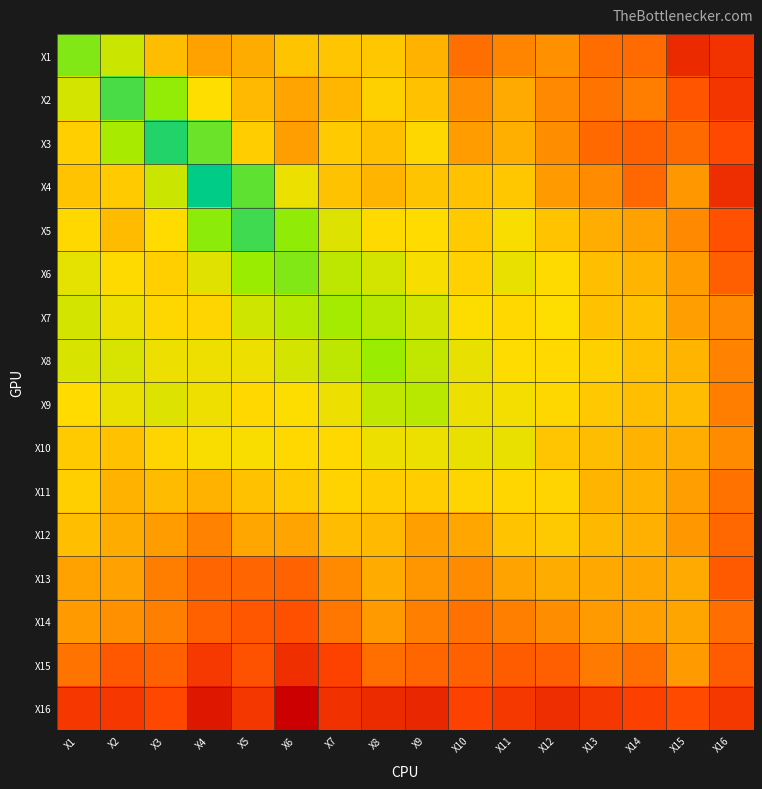

Reading left to right, what are all the values shown in this chart?

X1: X1=1.3	X2=0.6	X3=0.2	X4=0.1	X5=0.1	X6=0.2	X7=0.2	X8=0.2	X9=0.2	X10=0.0	X11=0.1	X12=0.1	X13=0.0	X14=0.0	X15=0.0	X16=0.0
X2: X1=0.6	X2=2.4	X3=1.1	X4=0.4	X5=0.2	X6=0.1	X7=0.2	X8=0.3	X9=0.2	X10=0.1	X11=0.1	X12=0.1	X13=0.1	X14=0.1	X15=0.0	X16=0.0
X3: X1=0.3	X2=0.9	X3=3.6	X4=1.7	X5=0.3	X6=0.1	X7=0.3	X8=0.2	X9=0.3	X10=0.1	X11=0.1	X12=0.1	X13=0.0	X14=0.0	X15=0.0	X16=0.0
X4: X1=0.2	X2=0.3	X3=0.6	X4=5.3	X5=1.9	X6=0.4	X7=0.2	X8=0.2	X9=0.2	X10=0.2	X11=0.2	X12=0.1	X13=0.1	X14=0.0	X15=0.1	X16=0.0
X5: X1=0.3	X2=0.2	X3=0.4	X4=1.1	X5=2.6	X6=1.1	X7=0.5	X8=0.3	X9=0.4	X10=0.3	X11=0.4	X12=0.2	X13=0.1	X14=0.1	X15=0.1	X16=0.0
X6: X1=0.5	X2=0.3	X3=0.3	X4=0.5	X5=1.0	X6=1.3	X7=0.7	X8=0.6	X9=0.4	X10=0.3	X11=0.4	X12=0.3	X13=0.2	X14=0.2	X15=0.1	X16=0.0
X7: X1=0.6	X2=0.4	X3=0.3	X4=0.3	X5=0.6	X6=0.7	X7=0.9	X8=0.7	X9=0.6	X10=0.4	X11=0.3	X12=0.4	X13=0.2	X14=0.2	X15=0.1	X16=0.1
X8: X1=0.5	X2=0.5	X3=0.4	X4=0.4	X5=0.4	X6=0.6	X7=0.7	X8=1.0	X9=0.7	X10=0.5	X11=0.4	X12=0.3	X13=0.3	X14=0.2	X15=0.2	X16=0.1
X9: X1=0.4	X2=0.4	X3=0.5	X4=0.4	X5=0.3	X6=0.4	X7=0.4	X8=0.7	X9=0.7	X10=0.4	X11=0.4	X12=0.3	X13=0.2	X14=0.2	X15=0.2	X16=0.1
X10: X1=0.3	X2=0.2	X3=0.3	X4=0.4	X5=0.4	X6=0.3	X7=0.3	X8=0.4	X9=0.4	X10=0.4	X11=0.5	X12=0.2	X13=0.2	X14=0.2	X15=0.1	X16=0.1
X11: X1=0.3	X2=0.2	X3=0.2	X4=0.2	X5=0.2	X6=0.3	X7=0.3	X8=0.3	X9=0.3	X10=0.3	X11=0.3	X12=0.3	X13=0.2	X14=0.2	X15=0.1	X16=0.1
X12: X1=0.2	X2=0.1	X3=0.1	X4=0.1	X5=0.1	X6=0.1	X7=0.2	X8=0.2	X9=0.1	X10=0.1	X11=0.2	X12=0.3	X13=0.2	X14=0.2	X15=0.1	X16=0.0
X13: X1=0.1	X2=0.1	X3=0.1	X4=0.0	X5=0.0	X6=0.0	X7=0.1	X8=0.1	X9=0.1	X10=0.1	X11=0.1	X12=0.1	X13=0.1	X14=0.1	X15=0.1	X16=0.0
X14: X1=0.1	X2=0.1	X3=0.1	X4=0.0	X5=0.0	X6=0.0	X7=0.1	X8=0.1	X9=0.1	X10=0.1	X11=0.1	X12=0.1	X13=0.1	X14=0.1	X15=0.1	X16=0.0
X15: X1=0.1	X2=0.0	X3=0.0	X4=0.0	X5=0.0	X6=0.0	X7=0.0	X8=0.0	X9=0.0	X10=0.0	X11=0.0	X12=0.0	X13=0.1	X14=0.1	X15=0.1	X16=0.0
X16: X1=0.0	X2=0.0	X3=0.0	X4=0.0	X5=0.0	X6=0.0	X7=0.0	X8=0.0	X9=0.0	X10=0.0	X11=0.0	X12=0.0	X13=0.0	X14=0.0	X15=0.0	X16=0.0